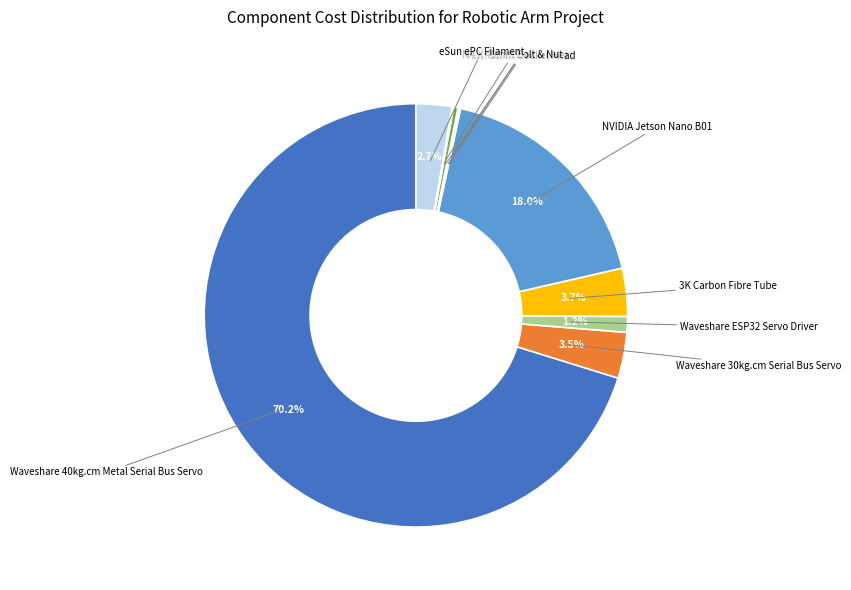

Is there any slice that represents more than half of the pie?

Yes